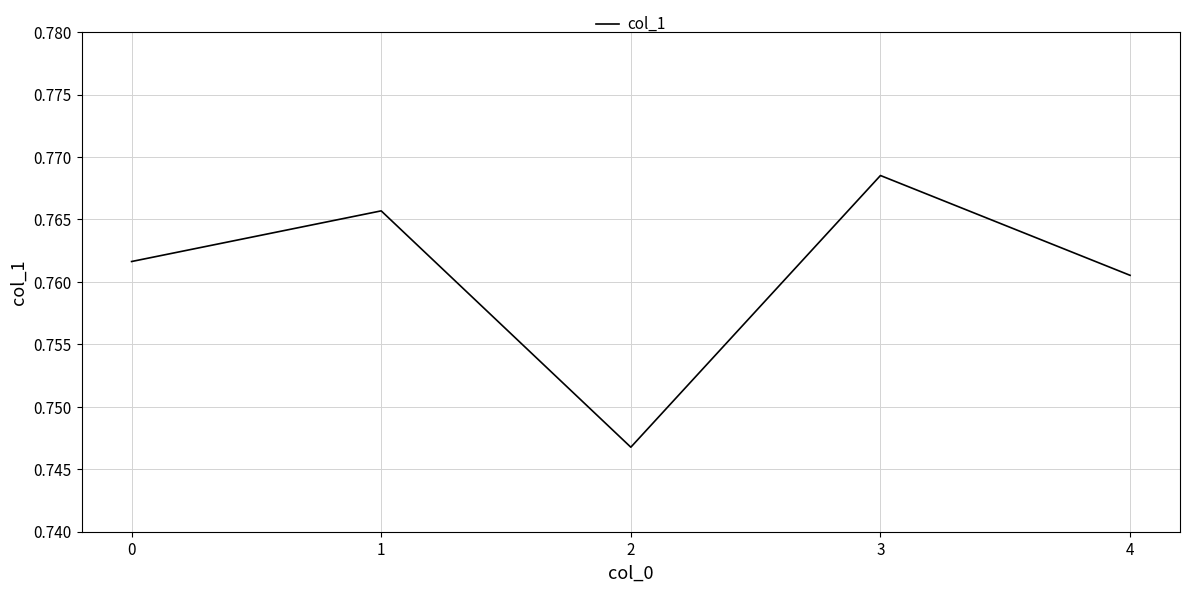

What is the sum of the values at 3 and 0?

1.5